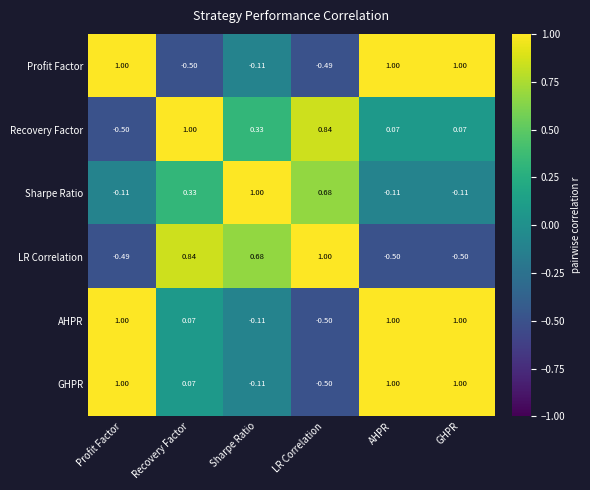

Where does the Sharpe Ratio series first go above 0?

Recovery Factor